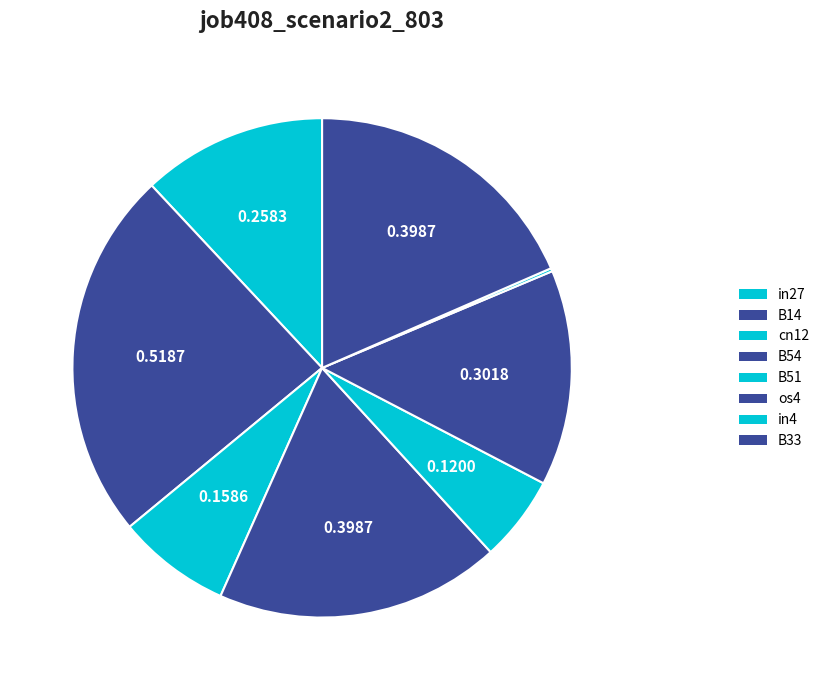

Does any single category account for the majority?

No